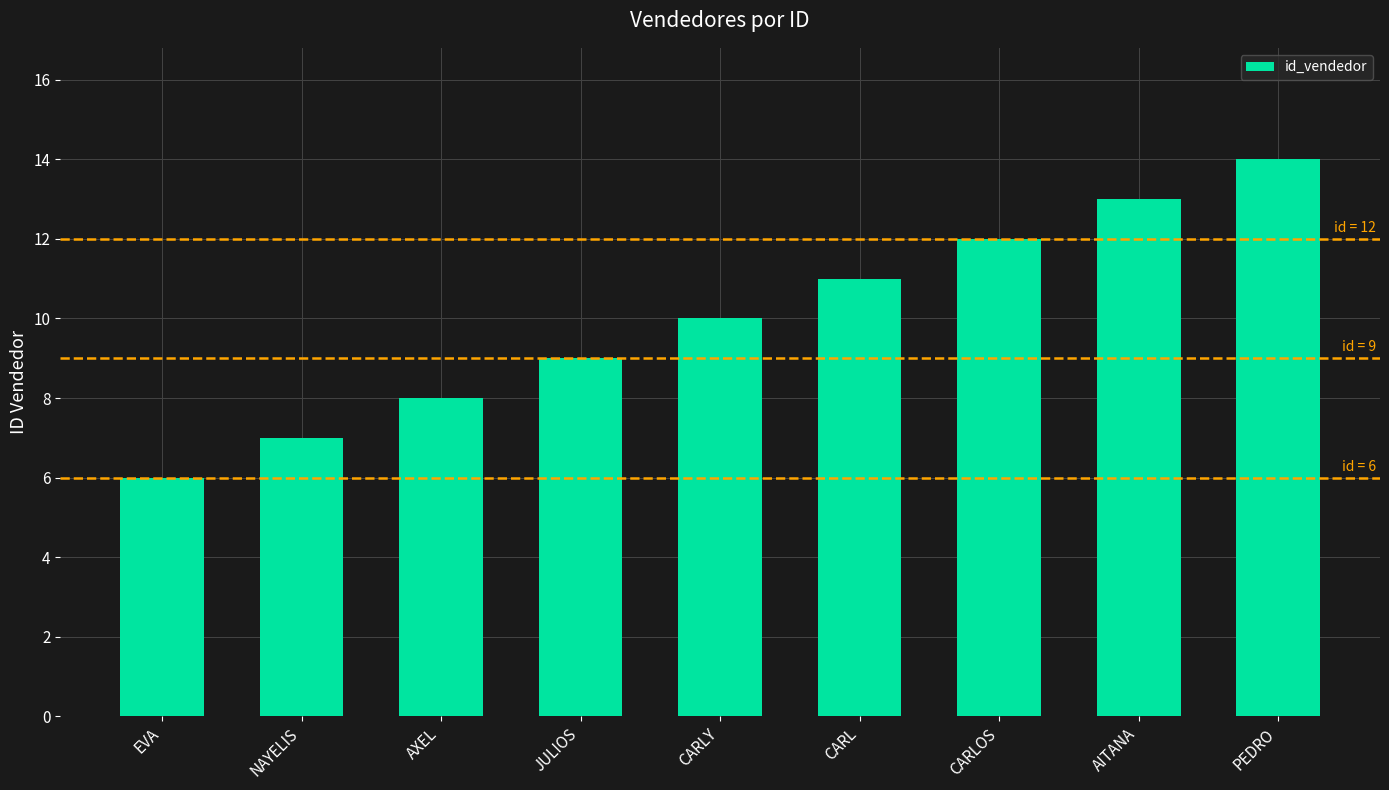

Reading left to right, extract all data points from this chart.

EVA=6	NAYELIS=7	AXEL=8	JULIOS=9	CARLY=10	CARL=11	CARLOS=12	AITANA=13	PEDRO=14